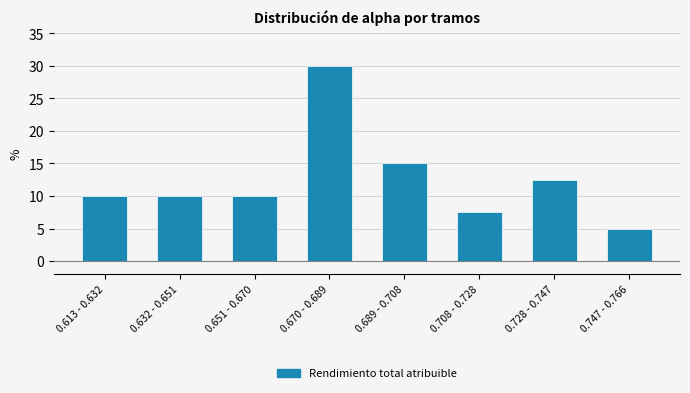

Reading right to left, what are all the values shown in this chart?

0.747 - 0.766=5.0	0.728 - 0.747=12.5	0.708 - 0.728=7.5	0.689 - 0.708=15.0	0.670 - 0.689=30.0	0.651 - 0.670=10.0	0.632 - 0.651=10.0	0.613 - 0.632=10.0